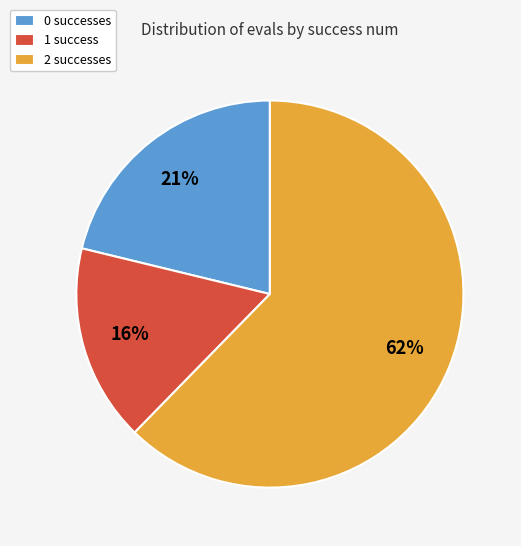

Between 1 success and 0 successes, which is larger?

0 successes